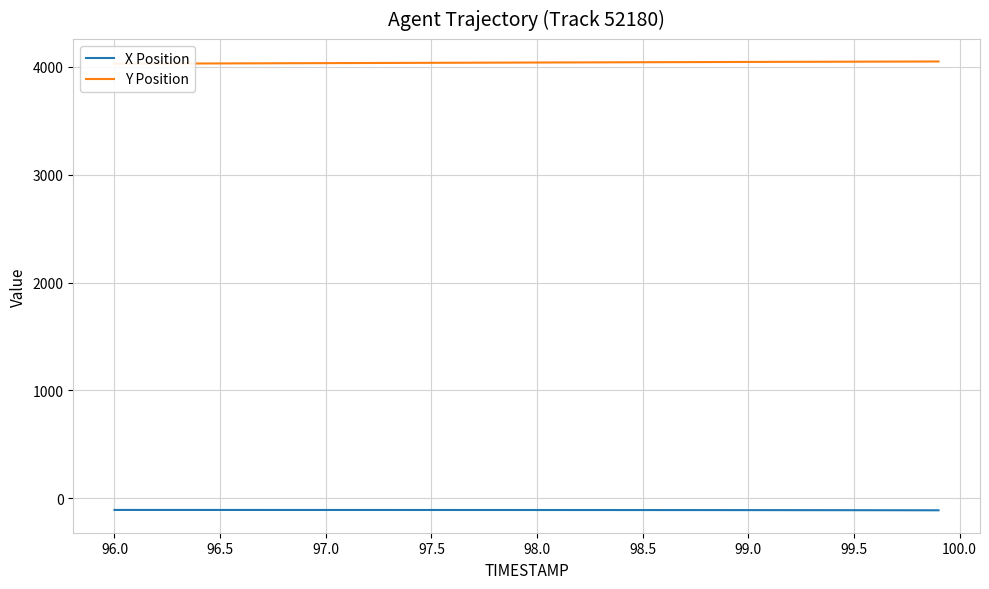

How many lines are shown in the chart?

2